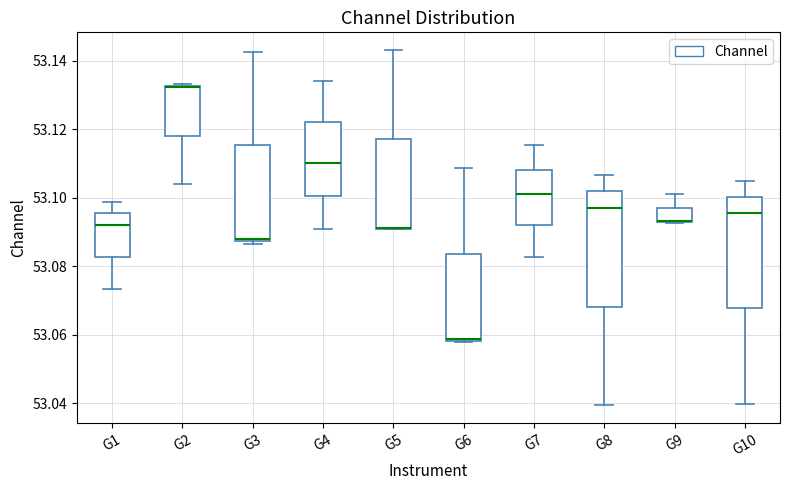

Reading left to right, read every box against the y-axis: the position of its median line, the range the box covers, and the ends of its whiskers. The values are not printed on the chart, so give them approximately, as read against the axis.

G1: median 53.092, box 53.082 to 53.096, whiskers 53.074 to 53.098
G2: median 53.132, box 53.118 to 53.132, whiskers 53.104 to 53.134
G3: median 53.088 (just above the box's lower edge), box 53.088 to 53.116, whiskers 53.086 to 53.142
G4: median 53.110, box 53.100 to 53.122, whiskers 53.090 to 53.134
G5: median 53.092 (drawn on the box's lower edge), box 53.092 to 53.118, whiskers 53.090 to 53.144
G6: median 53.058, box 53.058 to 53.084, whiskers 53.058 to 53.108
G7: median 53.102, box 53.092 to 53.108, whiskers 53.082 to 53.116
G8: median 53.096, box 53.068 to 53.102, whiskers 53.040 to 53.106
G9: median 53.094 (drawn on the box's lower edge), box 53.092 to 53.098, whiskers 53.092 to 53.102
G10: median 53.096, box 53.068 to 53.100, whiskers 53.040 to 53.104